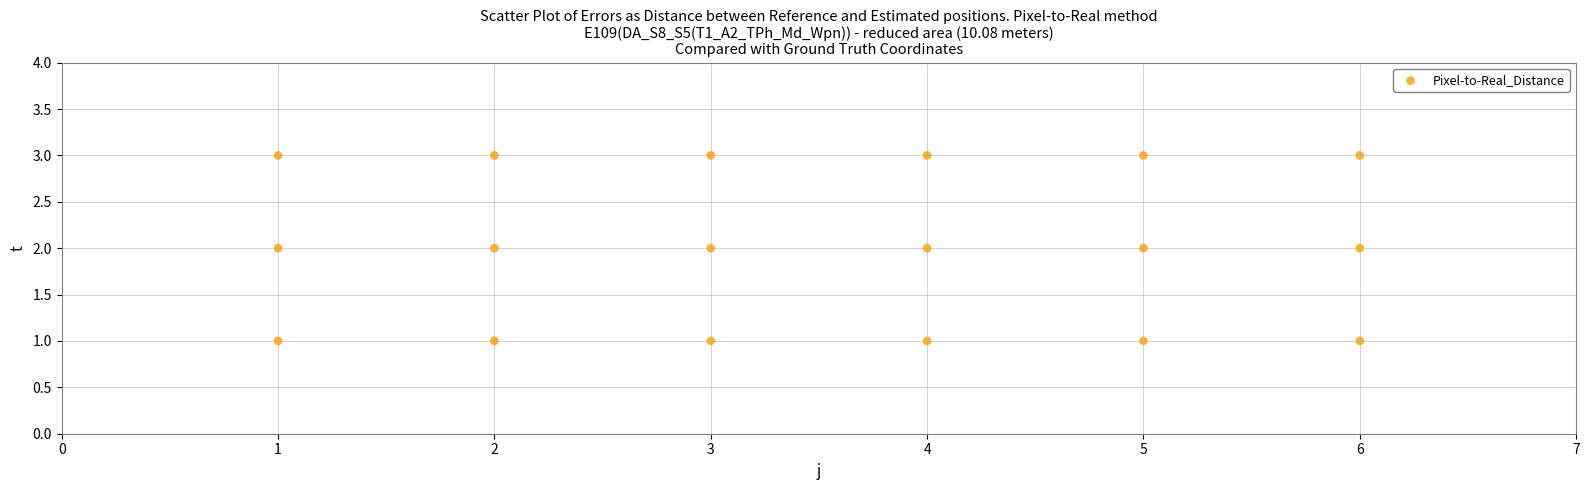

What is the range of X values (max minus min)?

5